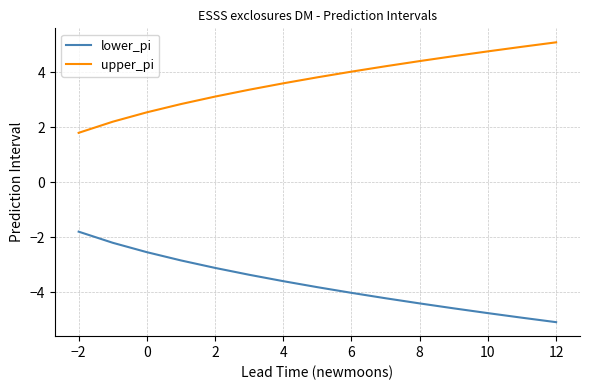

Which series has the largest total across all categories?

upper_pi